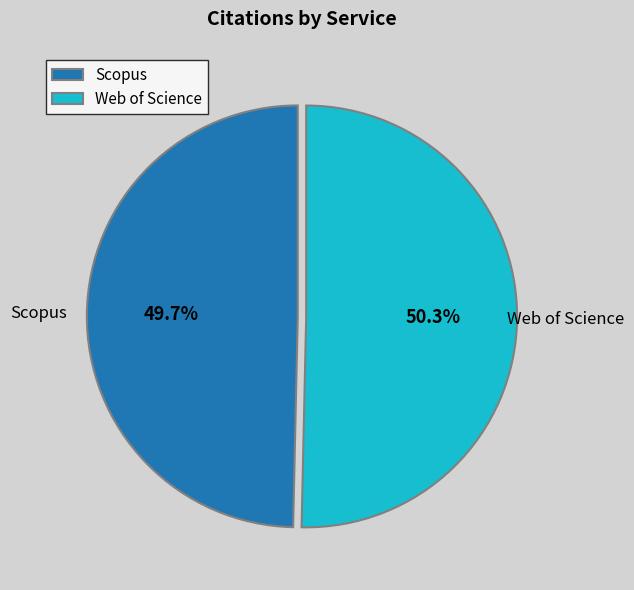

Is there any slice that represents more than half of the pie?

Yes